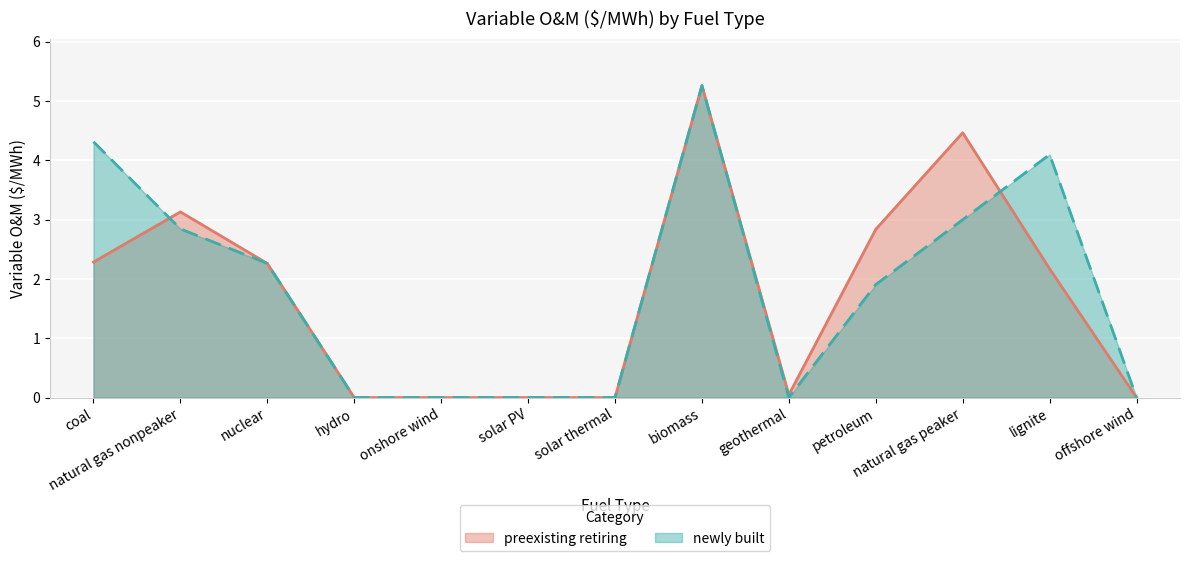

List the series in order of their peak value, lowest first.

preexisting retiring, newly built